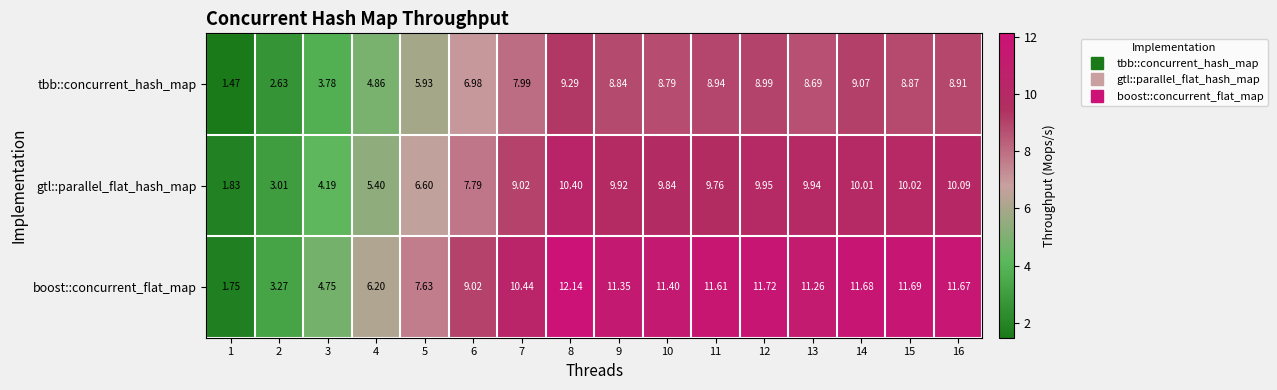

Which series has the largest range (max minus min)?

boost::concurrent_flat_map